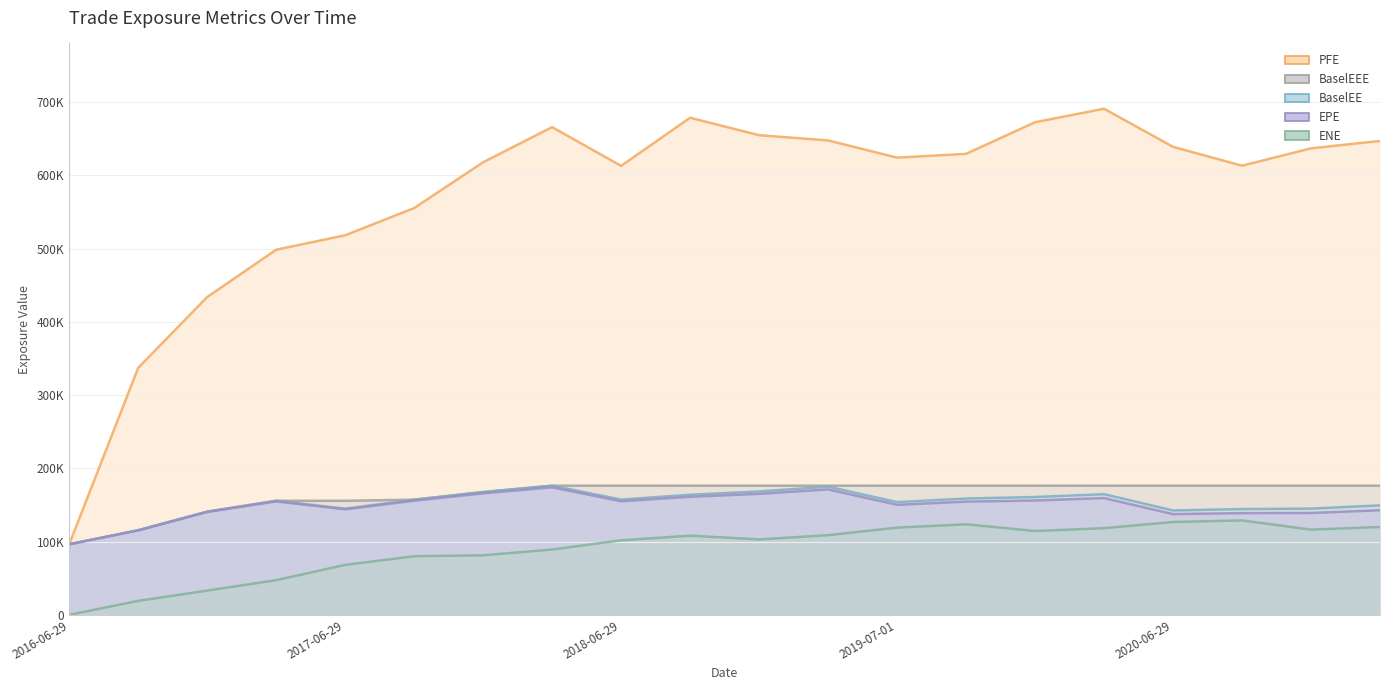

List the labels in order of BaselEE value, largest first.

2018-03-29, 2019-03-29, 2018-12-31, 2017-12-29, 2020-03-30, 2018-10-01, 2019-12-30, 2019-09-30, 2018-06-29, 2017-09-29, 2017-03-29, 2019-07-01, 2021-03-29, 2020-12-29, 2017-06-29, 2020-09-29, 2020-06-29, 2016-12-29, 2016-09-29, 2016-06-29